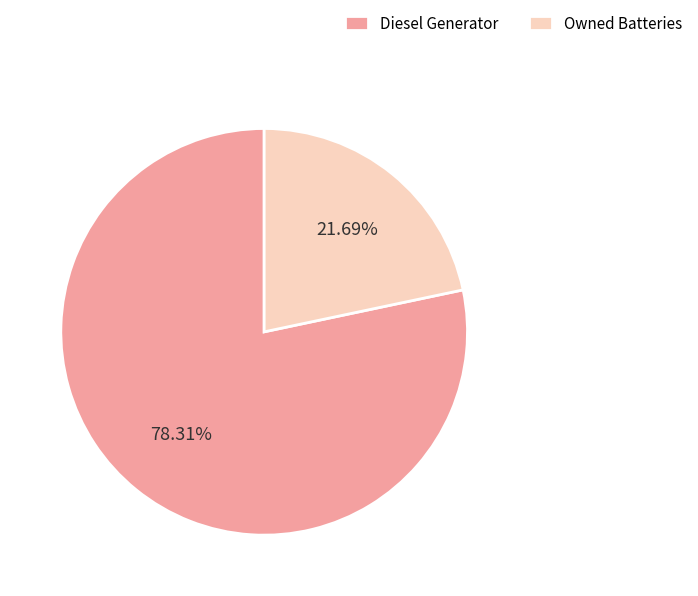

Between Owned Batteries and Diesel Generator, which is larger?

Diesel Generator